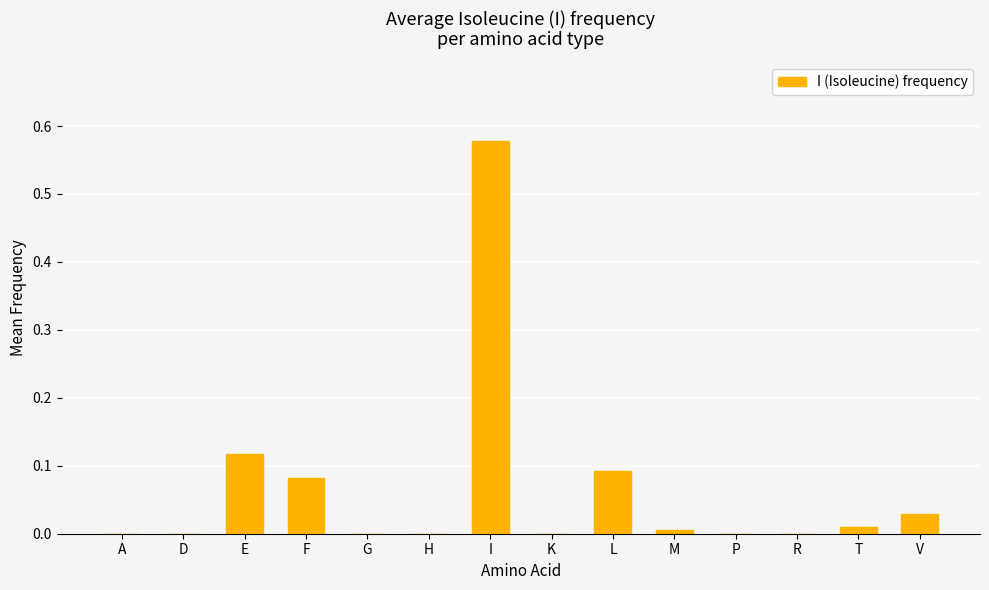

At which category does the chart reach its peak across all series?

I